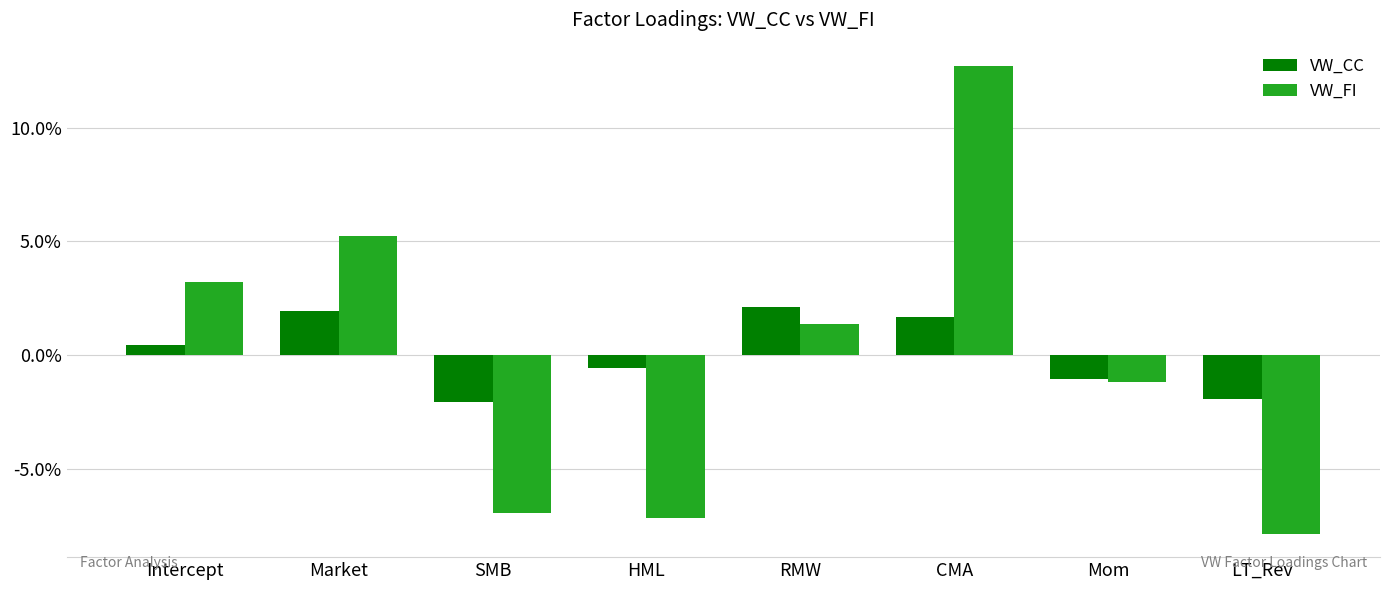

The value of VW_FI at CMA is 0.1. True or false?

True